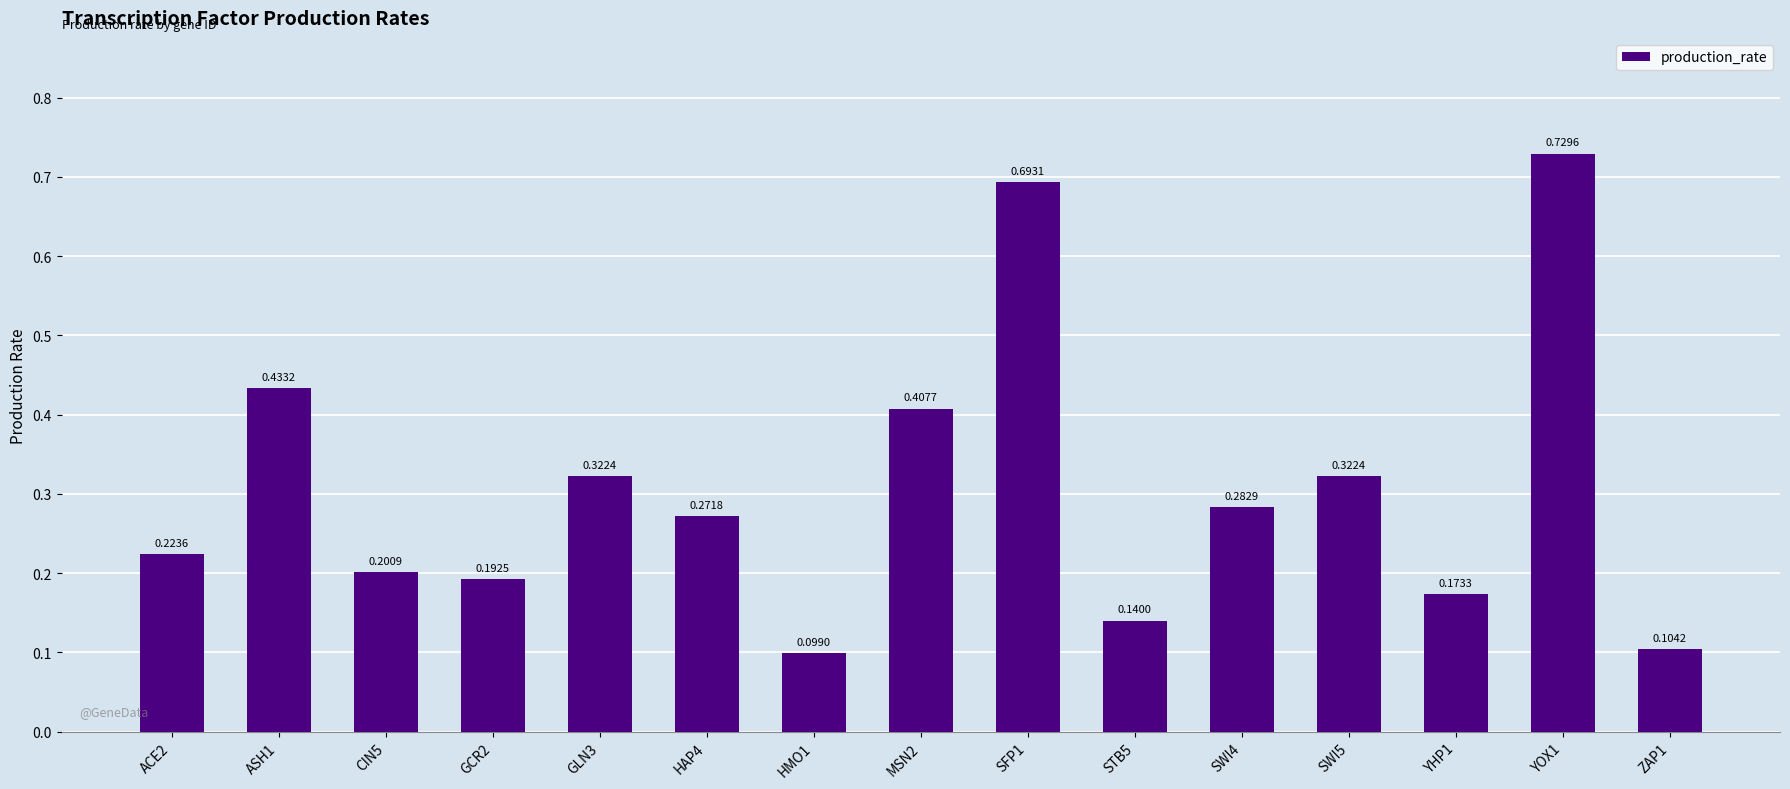

What is the difference between the maximum and minimum values?

0.6